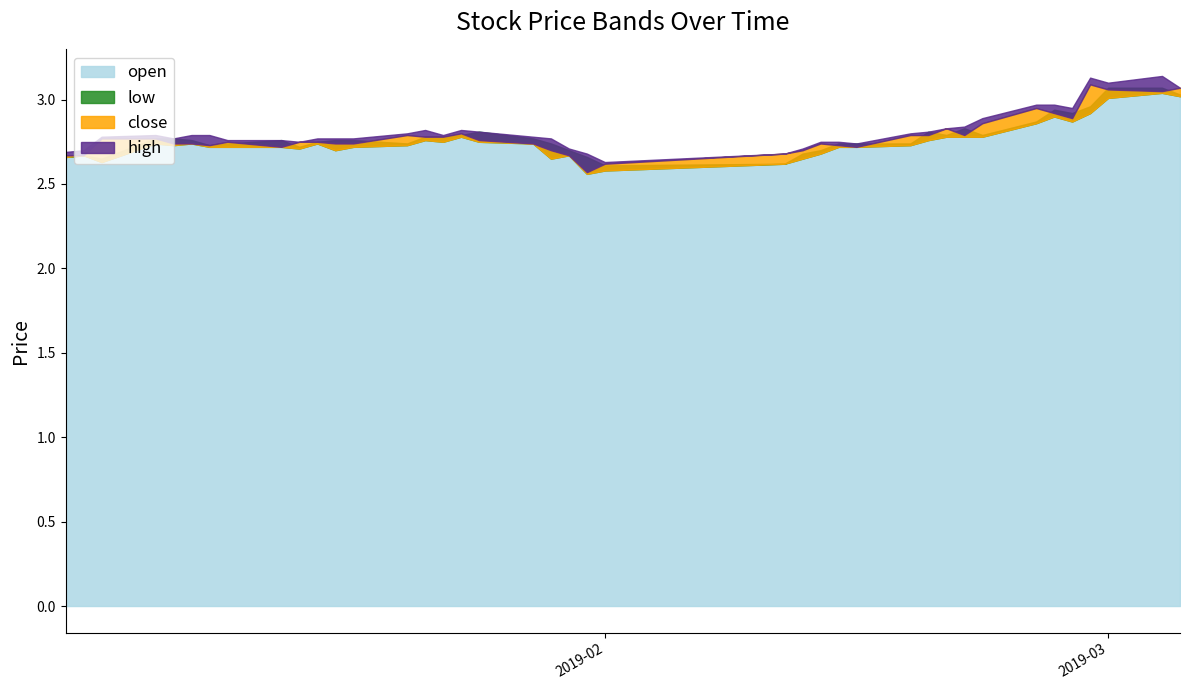

What is the total value across all series at 2019-01-25?

11.1